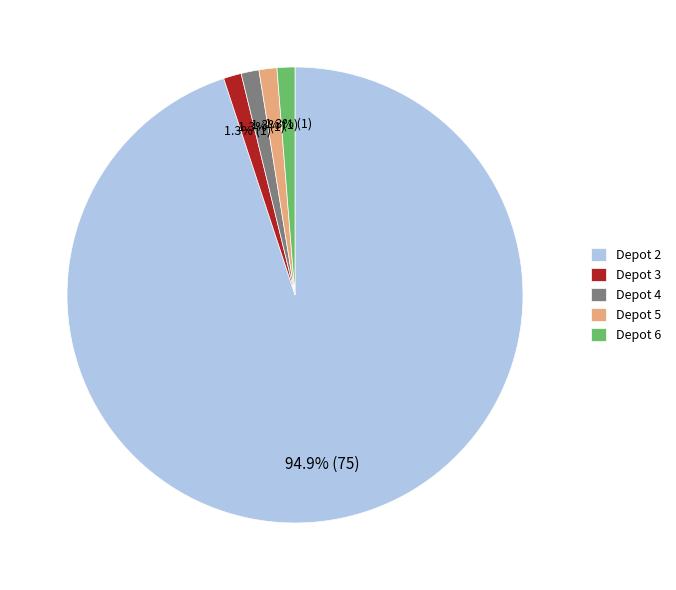

Which category has the biggest portion of the pie?

Depot 2